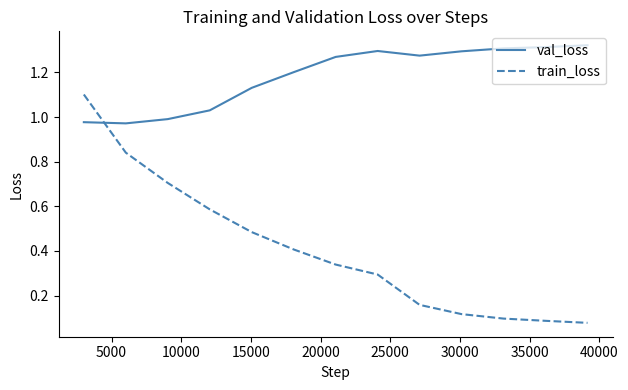

What is the difference between the maximum and minimum values in the val_loss series?

0.4